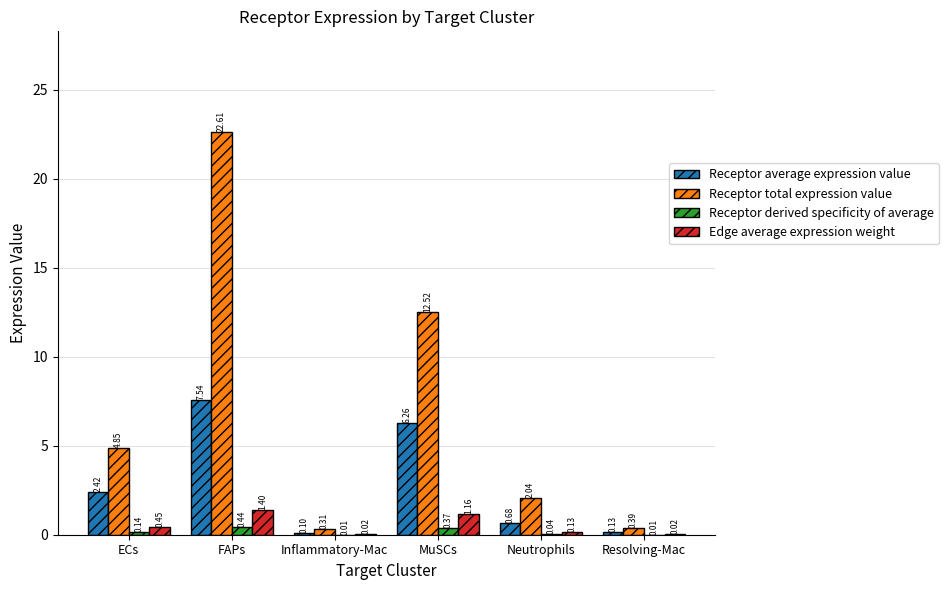

Which series has the largest range (max minus min)?

Receptor total expression value